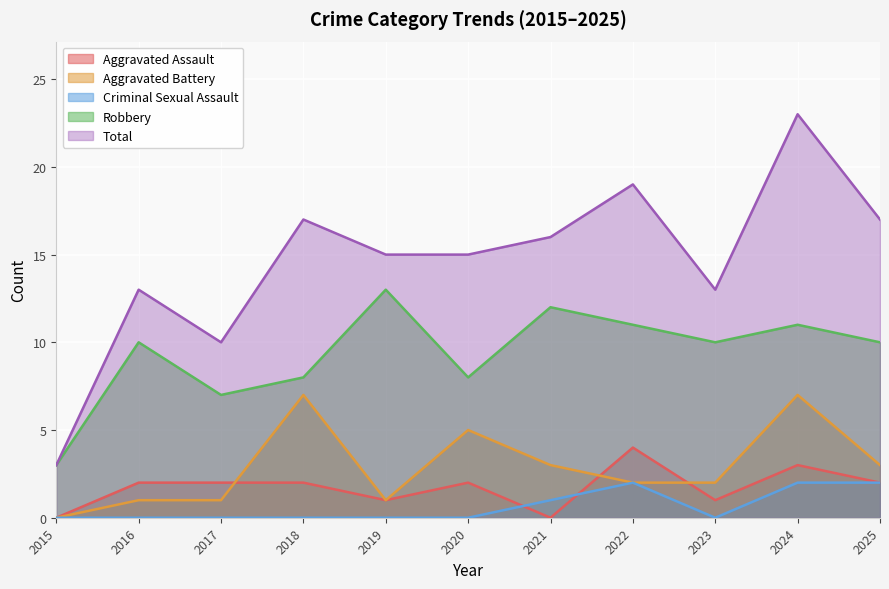

At 2020, list the series in order from smallest to largest.

Criminal Sexual Assault, Aggravated Assault, Aggravated Battery, Robbery, Total